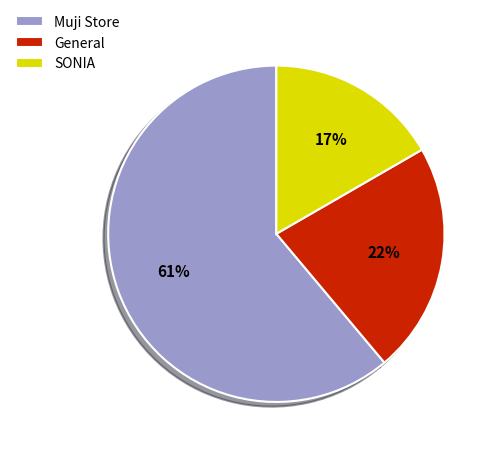

Count the number of slices in the pie.

3